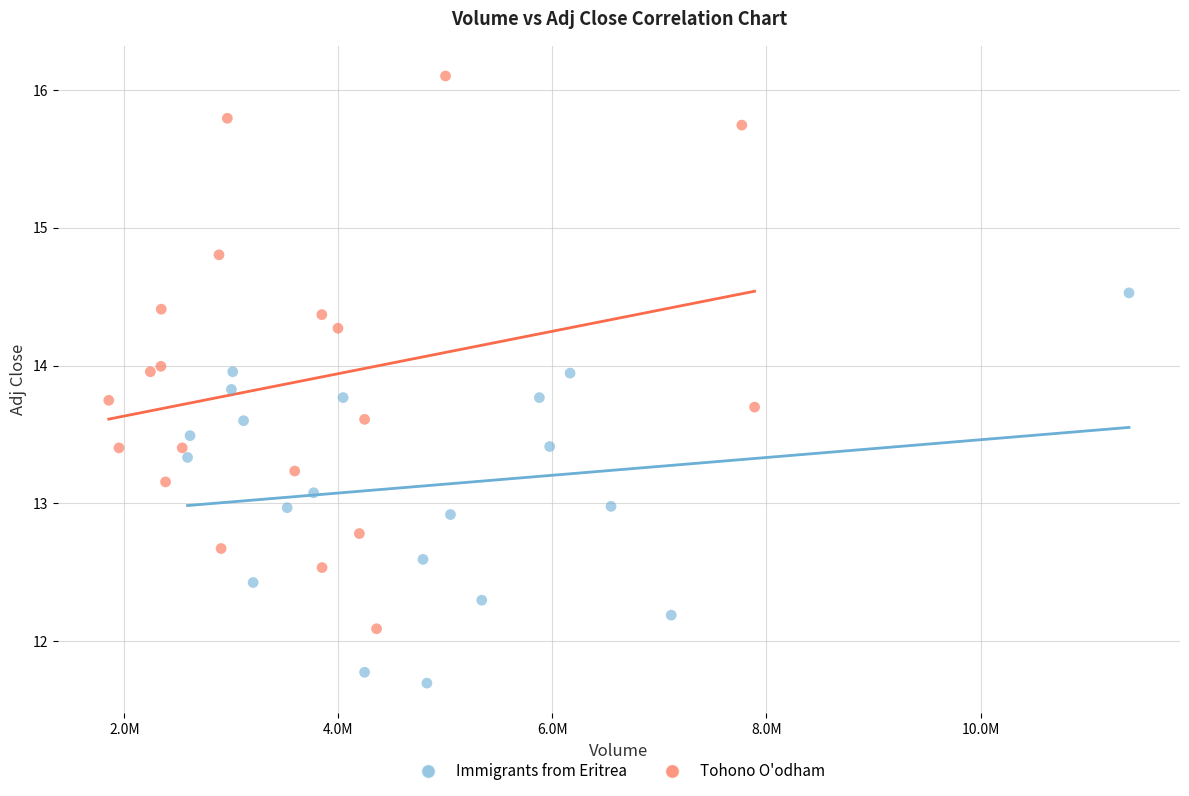

Which series reaches the minimum Y coordinate?

Immigrants from Eritrea